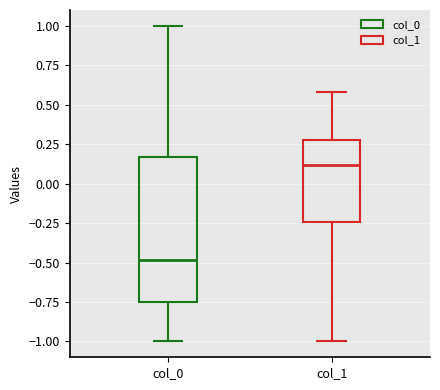

Which box's median line is the highest?

col_1